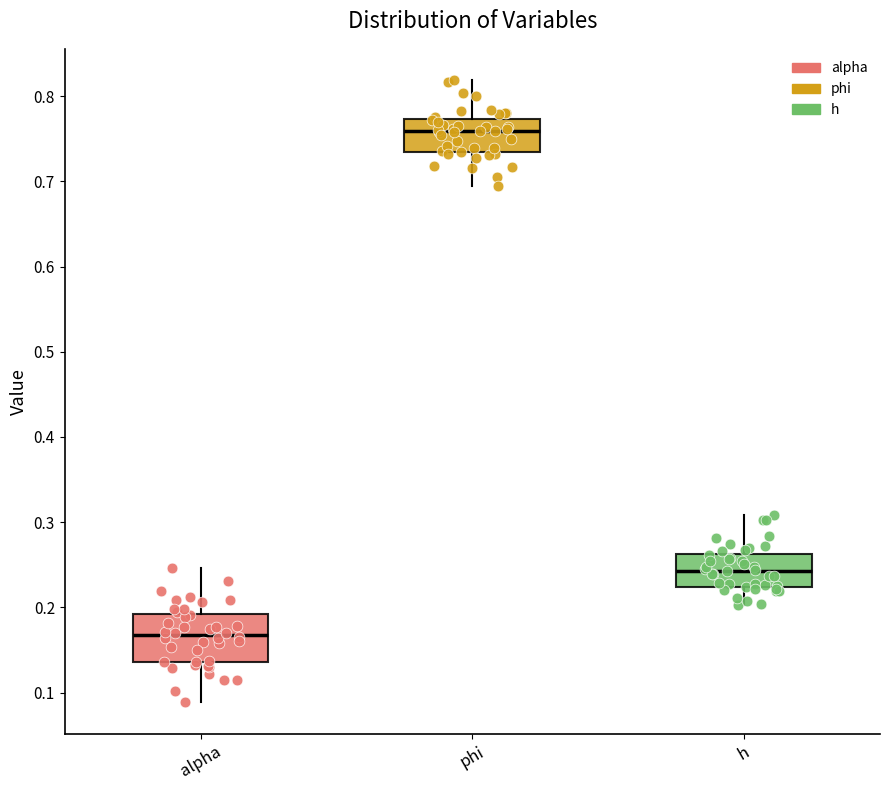

Which box is the tallest, from its lower edge to its upper edge?

alpha